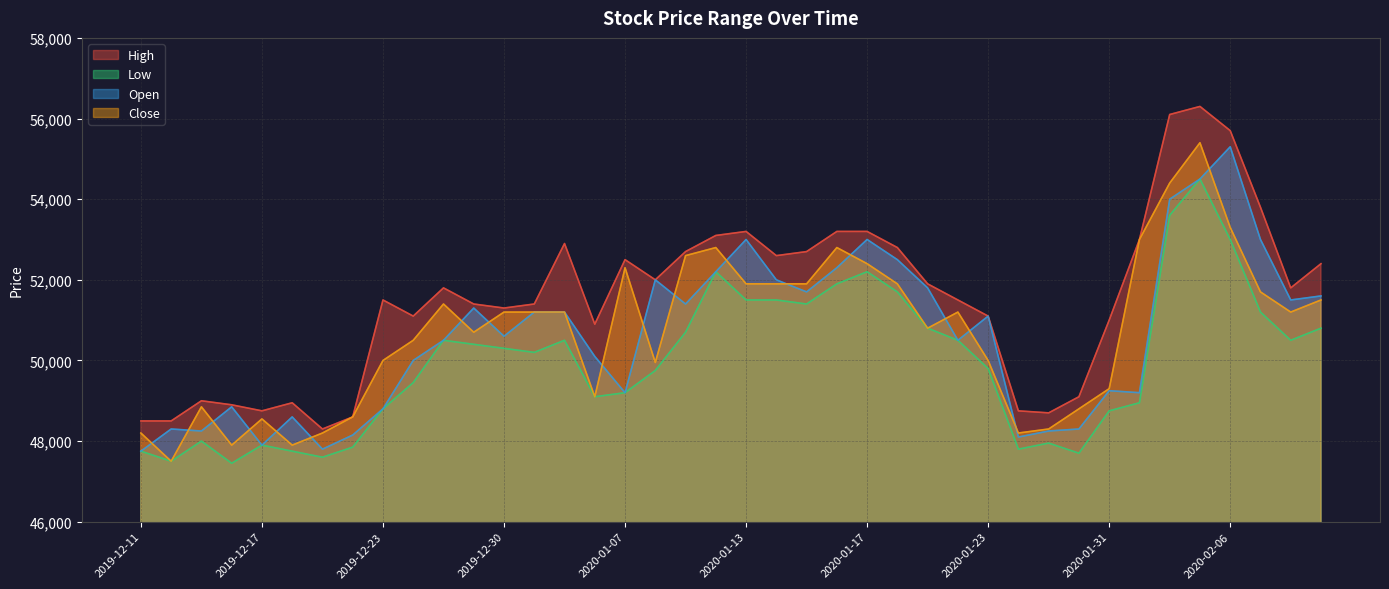

Reading left to right, transcribe all the data shown in this chart.

High: 48500	48500	49000	48900	48750	48950	48300	48600	51500	51100	51800	51400	51300	51400	52900	50900	52500	52000	52700	53100	53200	52600	52700	53200	53200	52800	51900	51500	51100	48750	48700	49100	51000	53000	56100	56300	55700	53800	51800	52400
Low: 47750	47500	48000	47450	47900	47750	47600	47850	48800	49450	50500	50400	50300	50200	50500	49100	49200	49750	50700	52200	51500	51500	51400	51900	52200	51700	50800	50500	49800	47800	47950	47700	48750	48950	53600	54500	53000	51200	50500	50800
Open: 47750	48300	48250	48850	47900	48600	47800	48150	48800	50000	50500	51300	50600	51200	51200	50100	49200	52000	51400	52200	53000	52000	51700	52300	53000	52500	51800	50500	51100	48100	48250	48300	49250	49200	54000	54500	55300	53000	51500	51600
Close: 48200	47500	48850	47900	48550	47900	48200	48600	50000	50500	51400	50700	51200	51200	51200	49100	52300	49950	52600	52800	51900	51900	51900	52800	52400	51900	50800	51200	50000	48200	48300	48800	49300	53000	54400	55400	53300	51700	51200	51500